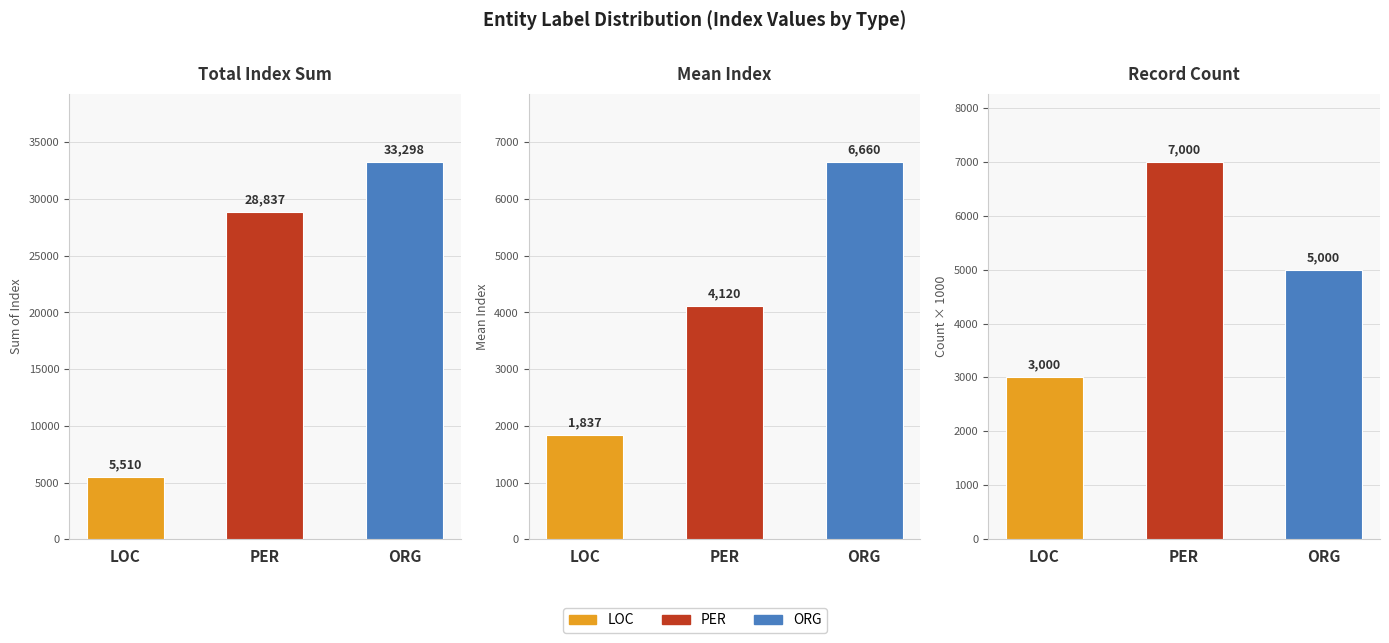

Where does the Count × 1000 series first go above 5000?

PER